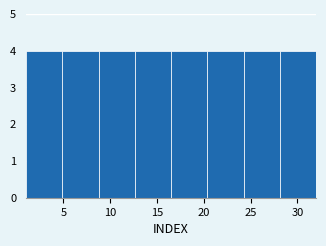

How tall is the bar that spans 5.0 to 9.0 on the x-axis? Neither the bar edges nor the heights are printed on the chart, so give them approximately, as read against the axes.

4